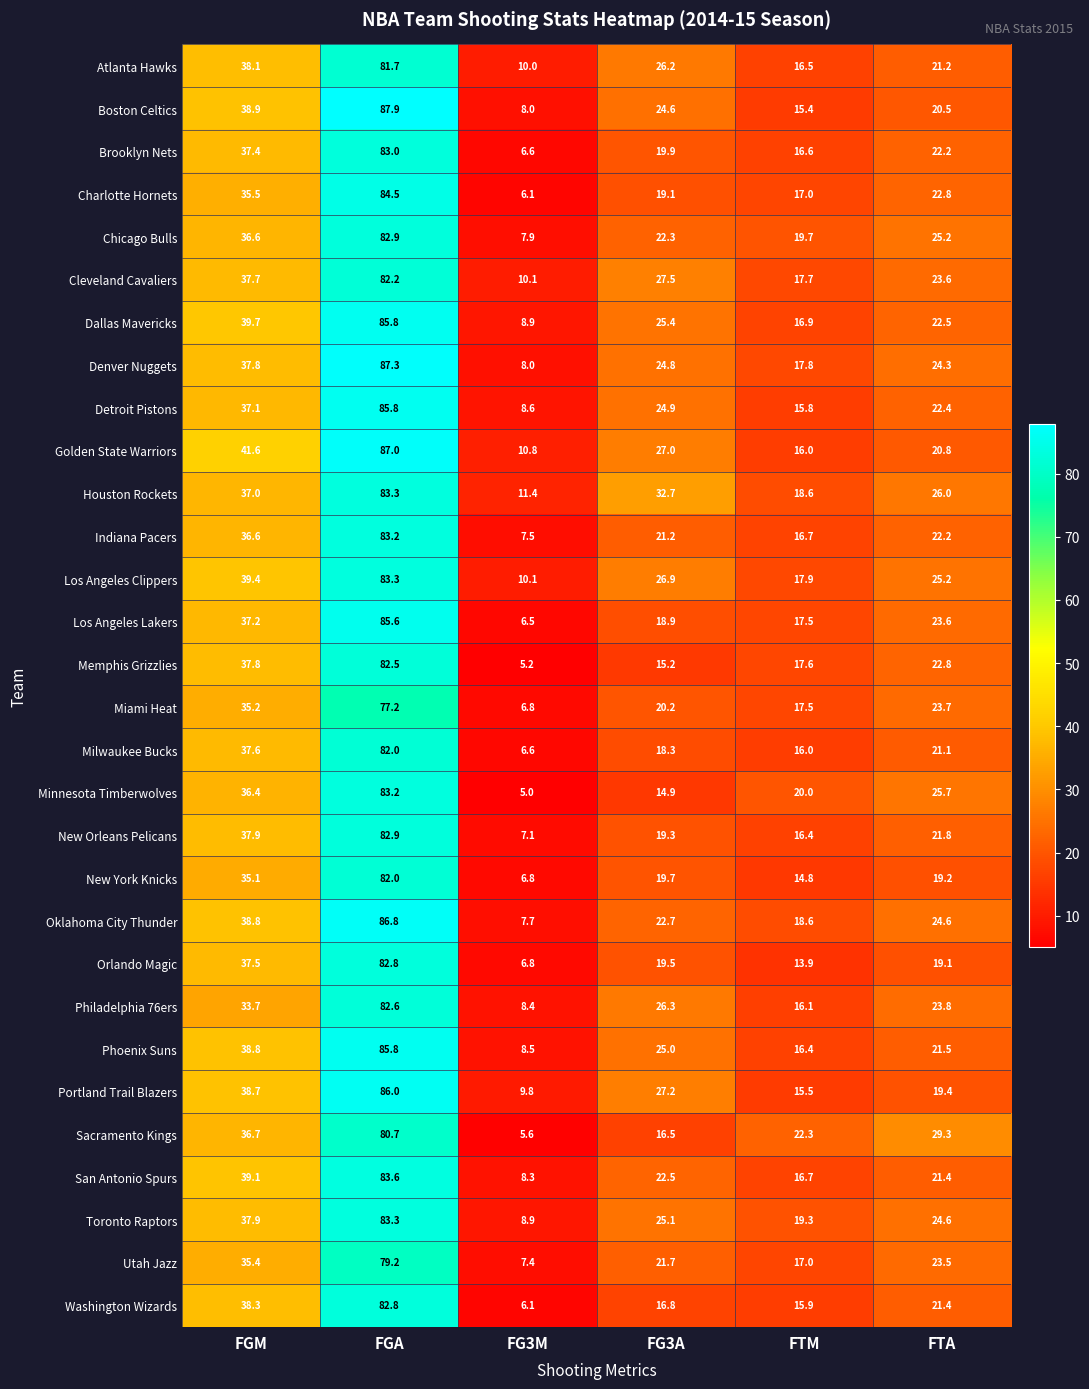

Between FGA and FTM, which series saw the biggest shift?

Boston Celtics